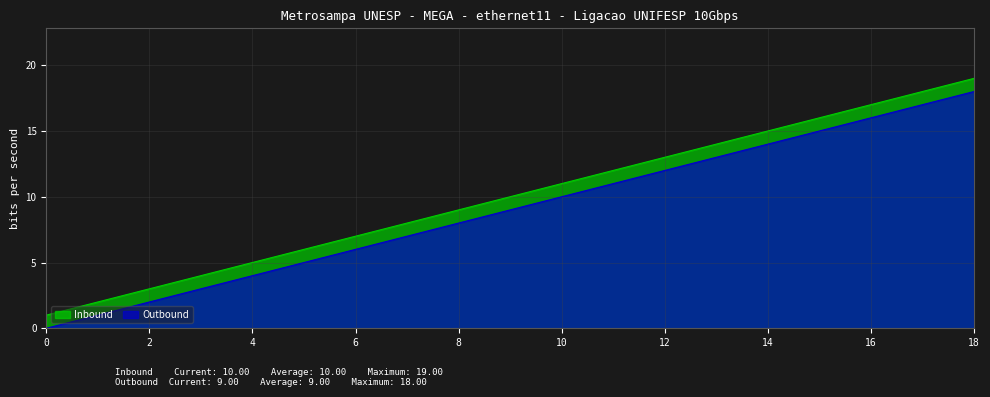

What is the spread (max minus min) of values at 15?

1